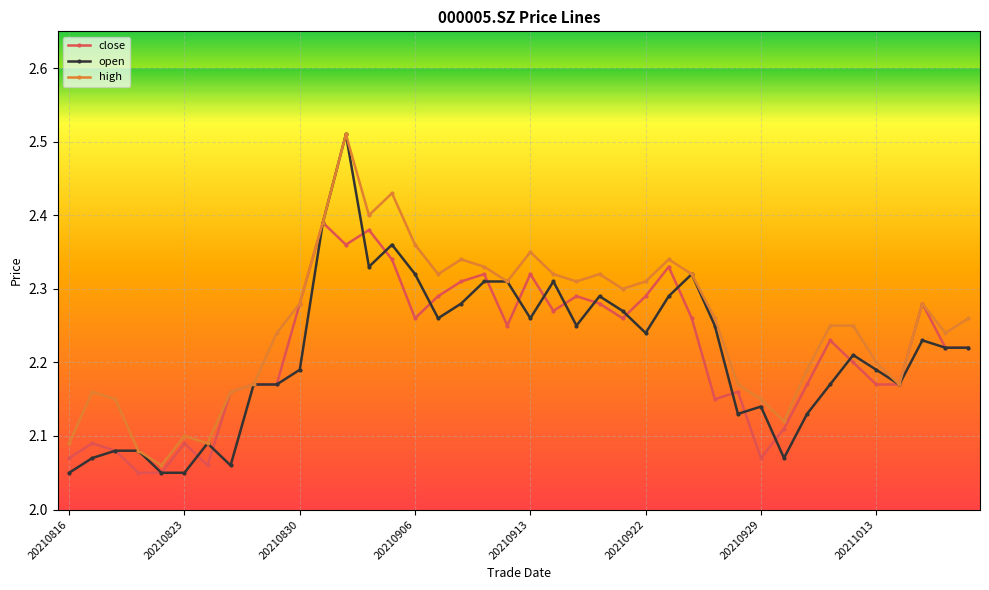

What is the sum of all open values?

88.5